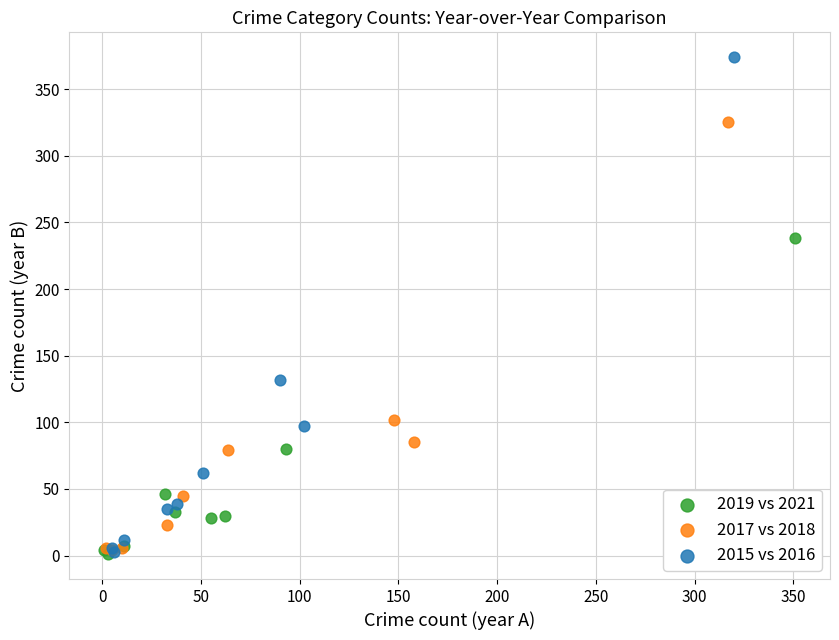

Which series contains the highest Y value?

2015 vs 2016